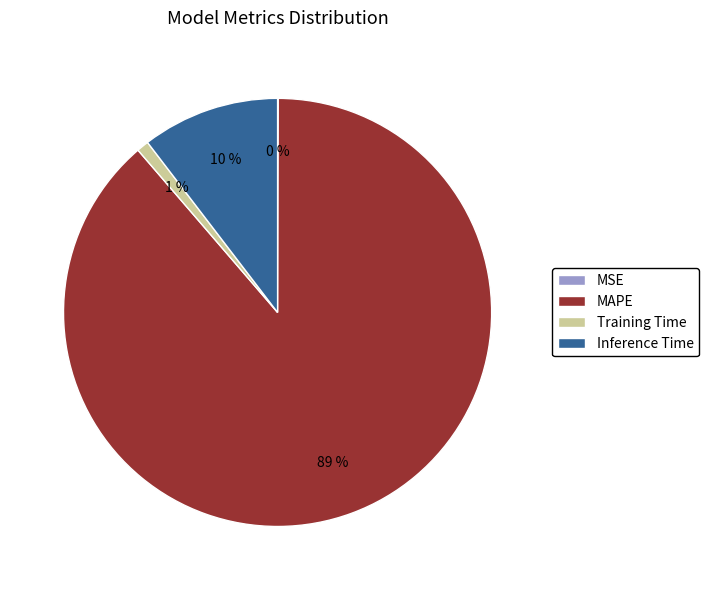

To the nearest percent, what percentage of the pie is Inference Time?

10%